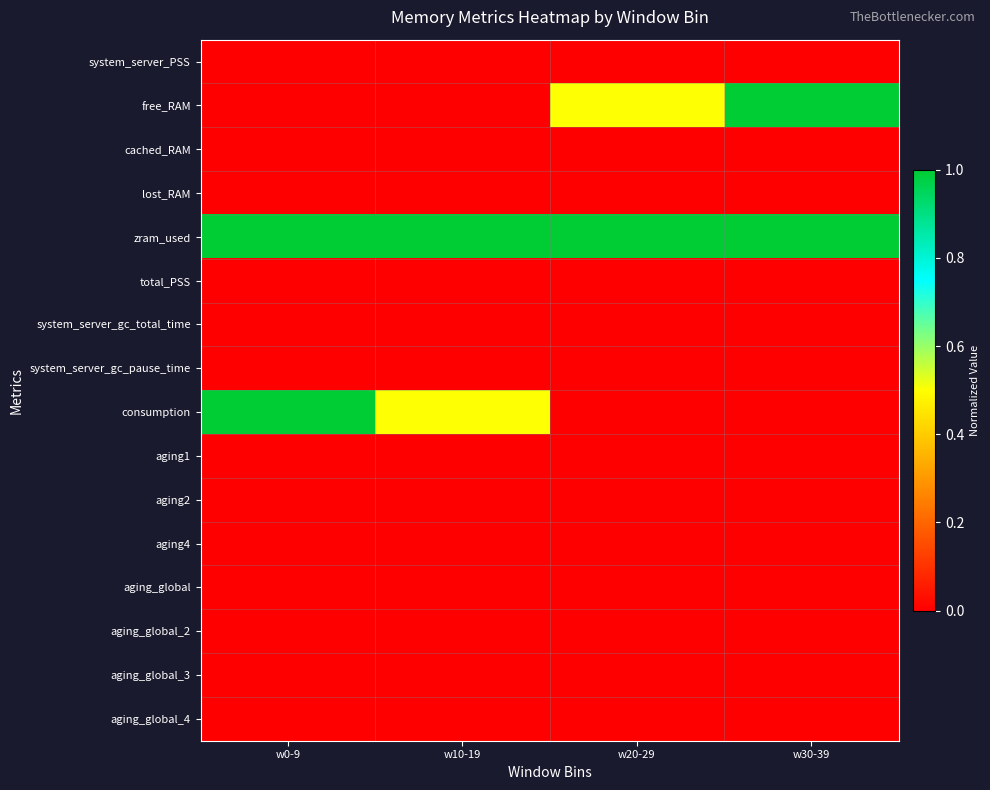

Reading left to right, transcribe all the data shown in this chart.

system_server_PSS: w0-9=0.0	w10-19=0.0	w20-29=0.0	w30-39=0.0
free_RAM: w0-9=0.0	w10-19=0.0	w20-29=0.5	w30-39=1.0
cached_RAM: w0-9=0.0	w10-19=0.0	w20-29=0.0	w30-39=0.0
lost_RAM: w0-9=0.0	w10-19=0.0	w20-29=0.0	w30-39=0.0
zram_used: w0-9=1.0	w10-19=1.0	w20-29=1.0	w30-39=1.0
total_PSS: w0-9=0.0	w10-19=0.0	w20-29=0.0	w30-39=0.0
system_server_gc_total_time: w0-9=0.0	w10-19=0.0	w20-29=0.0	w30-39=0.0
system_server_gc_pause_time: w0-9=0.0	w10-19=0.0	w20-29=0.0	w30-39=0.0
consumption: w0-9=1.0	w10-19=0.5	w20-29=0.0	w30-39=0.0
aging1: w0-9=0.0	w10-19=0.0	w20-29=0.0	w30-39=0.0
aging2: w0-9=0.0	w10-19=0.0	w20-29=0.0	w30-39=0.0
aging4: w0-9=0.0	w10-19=0.0	w20-29=0.0	w30-39=0.0
aging_global: w0-9=0.0	w10-19=0.0	w20-29=0.0	w30-39=0.0
aging_global_2: w0-9=0.0	w10-19=0.0	w20-29=0.0	w30-39=0.0
aging_global_3: w0-9=0.0	w10-19=0.0	w20-29=0.0	w30-39=0.0
aging_global_4: w0-9=0.0	w10-19=0.0	w20-29=0.0	w30-39=0.0